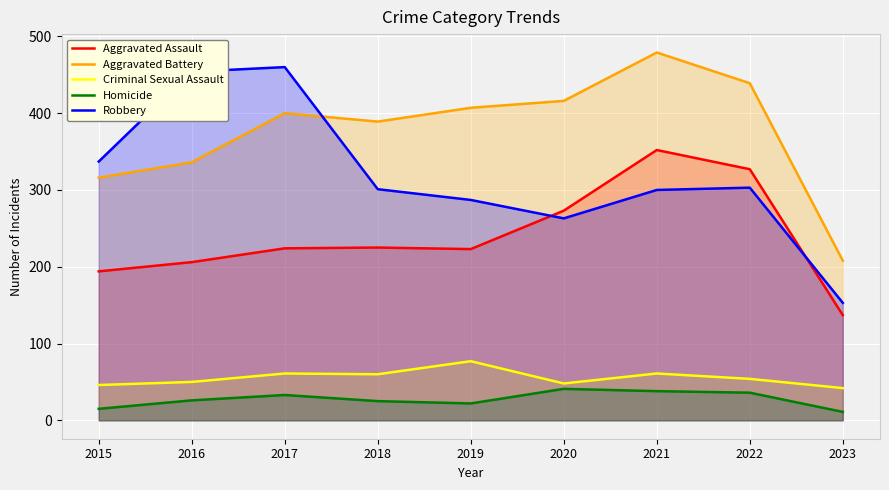

Does the chart display data point markers on the line(s)?

No